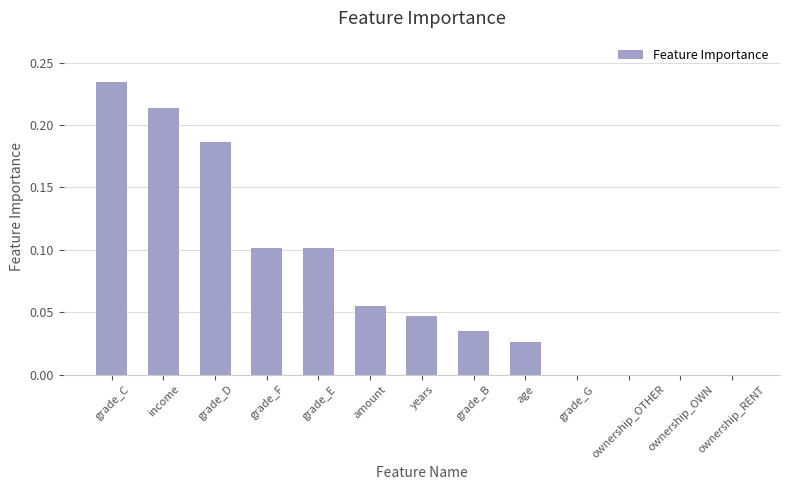

The chart shows a value of 0.0 at grade_B. True or false?

True